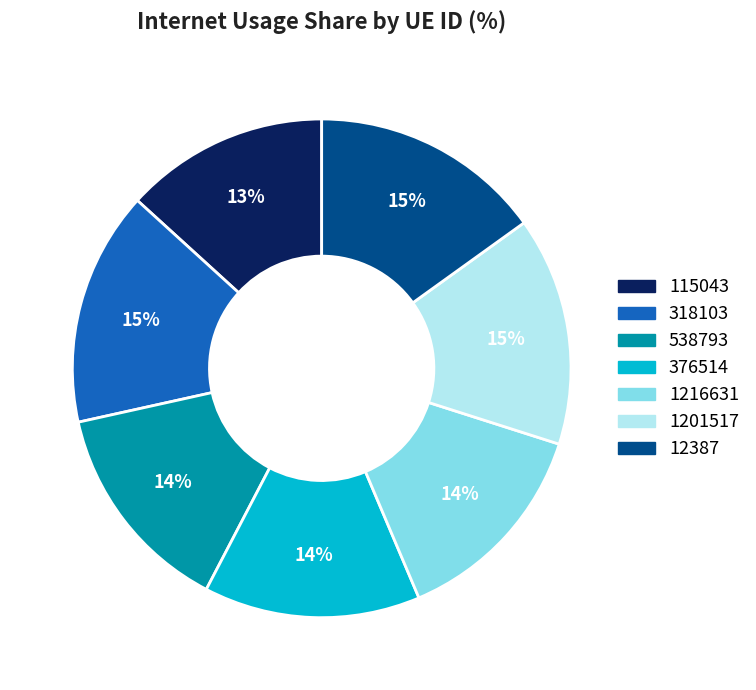

To the nearest percent, what percentage of the pie is 12387?

15%